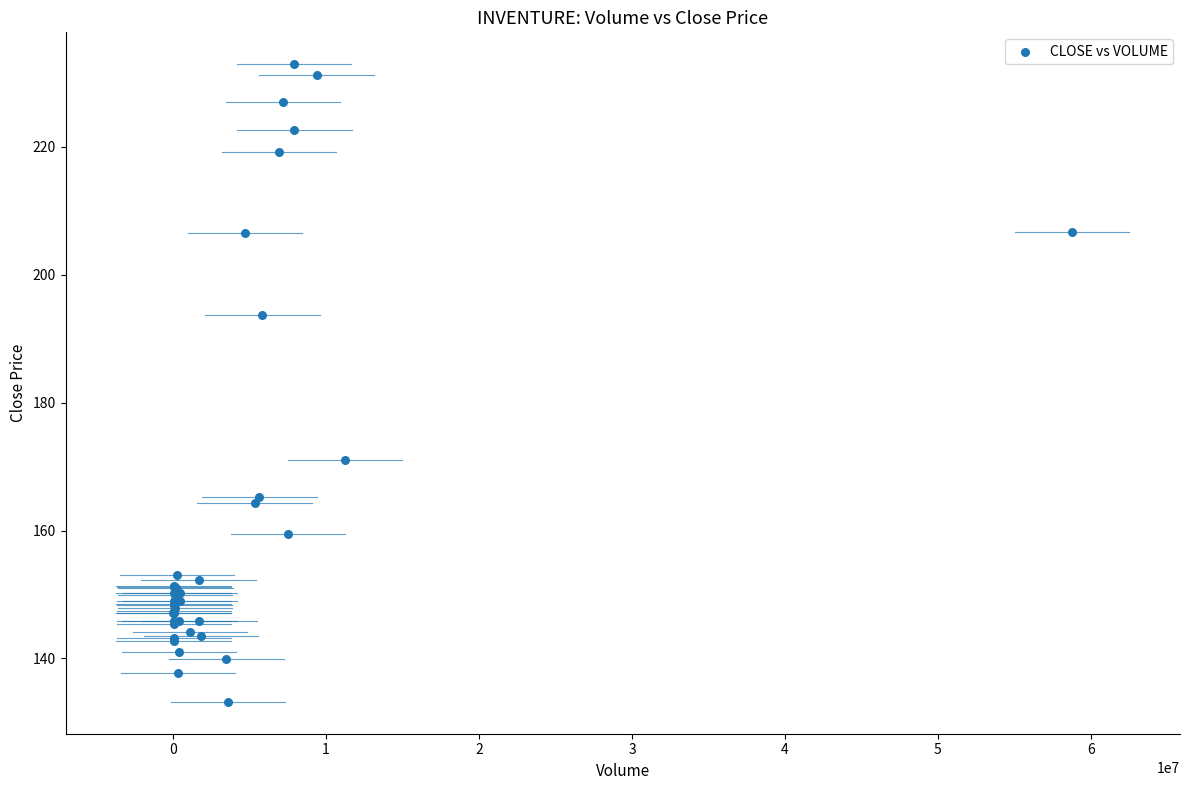

What Y value in the scatter plot is closest to 183?

193.7